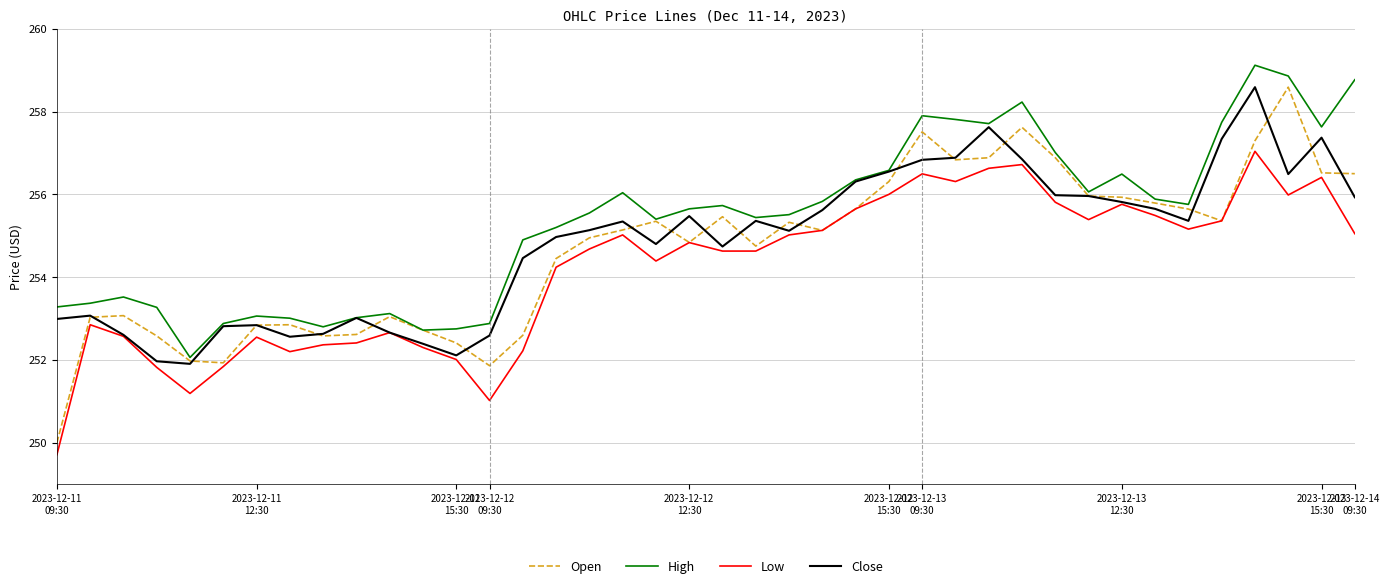

What is the greatest value displayed?

259.1